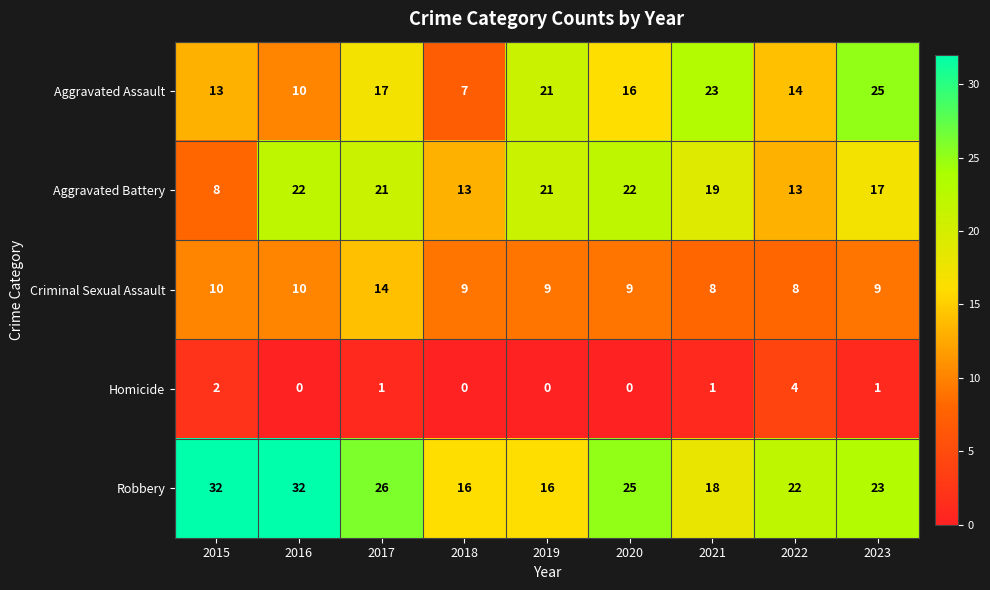

How many Criminal Sexual Assault values are between 9 and 10?

6